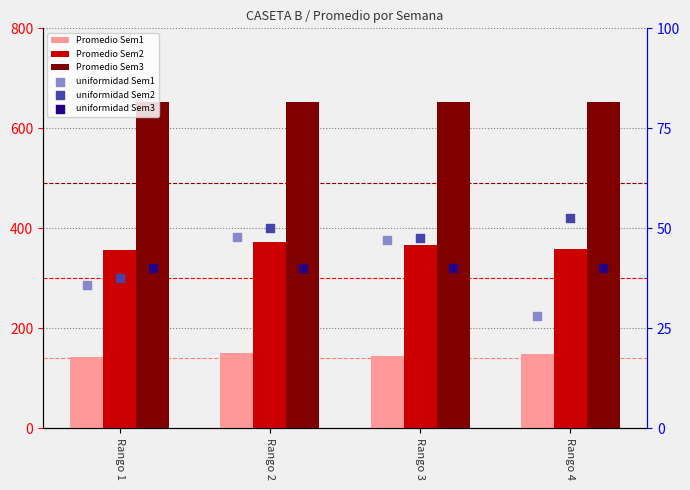

At which category is the sum across all series the highest?

Rango 2